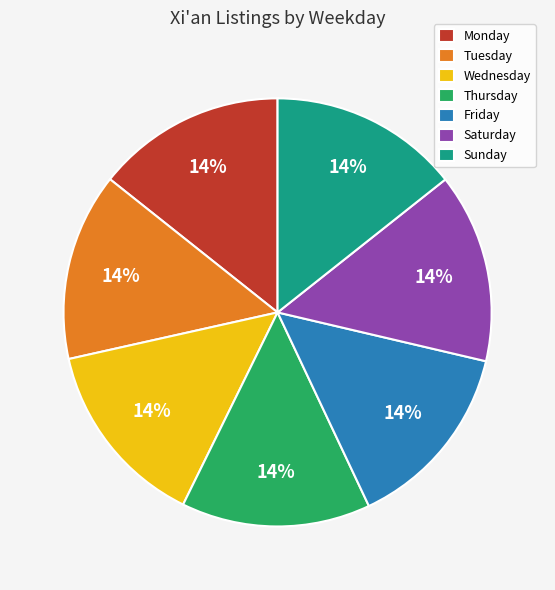

Does Thursday represent more than half of the total?

No